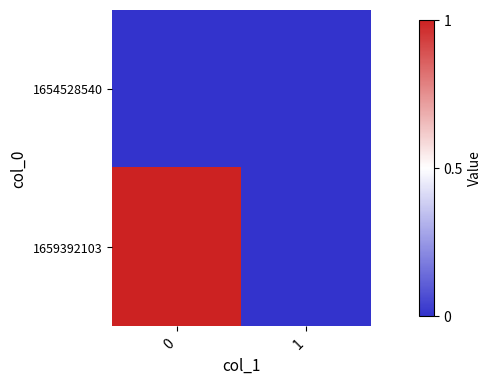

What is the difference between the highest and lowest values at 0?

1